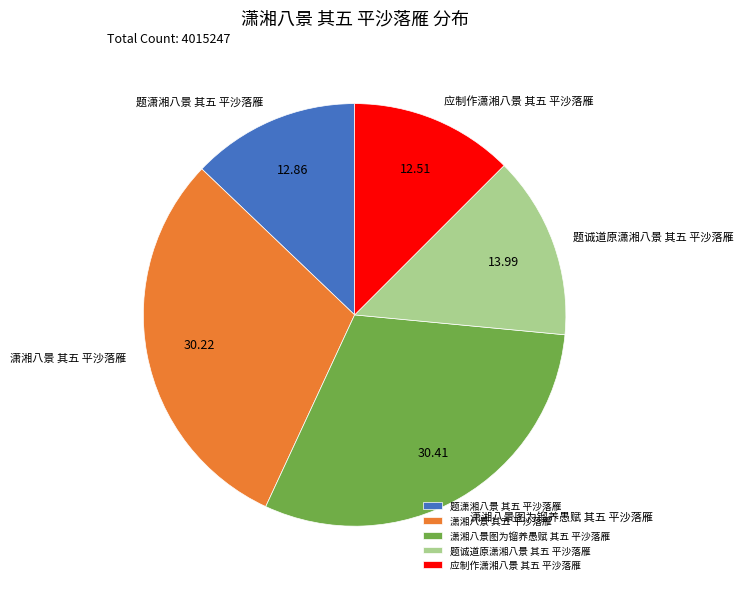

Is 潇湘八景图为镏养愚赋 其五 平沙落雁 the majority of the pie?

No